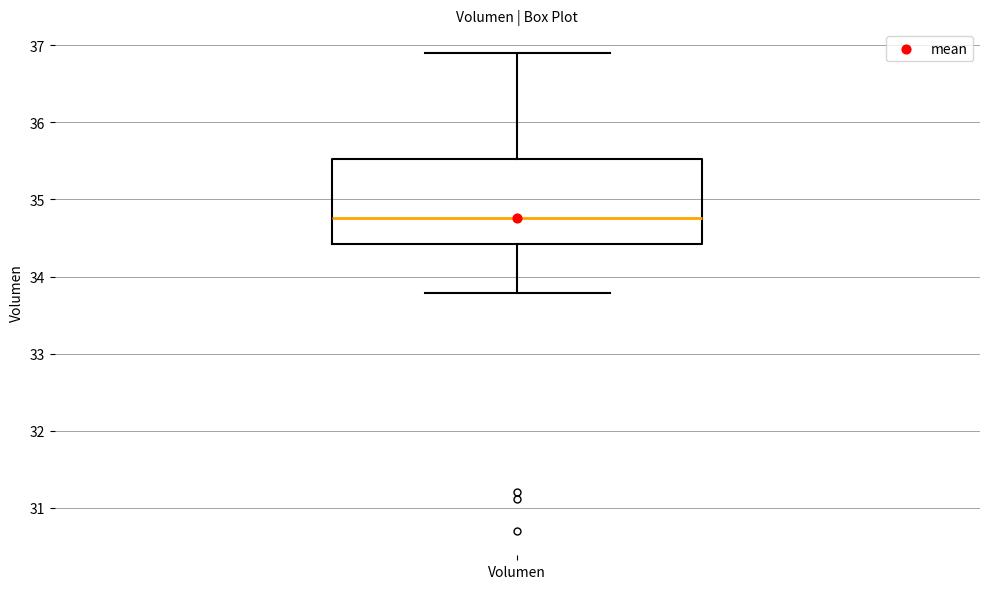

Where does the lower whisker of the box for Volumen end on the y-axis? The values are not printed on the chart, so give them approximately, as read against the axis.

33.8